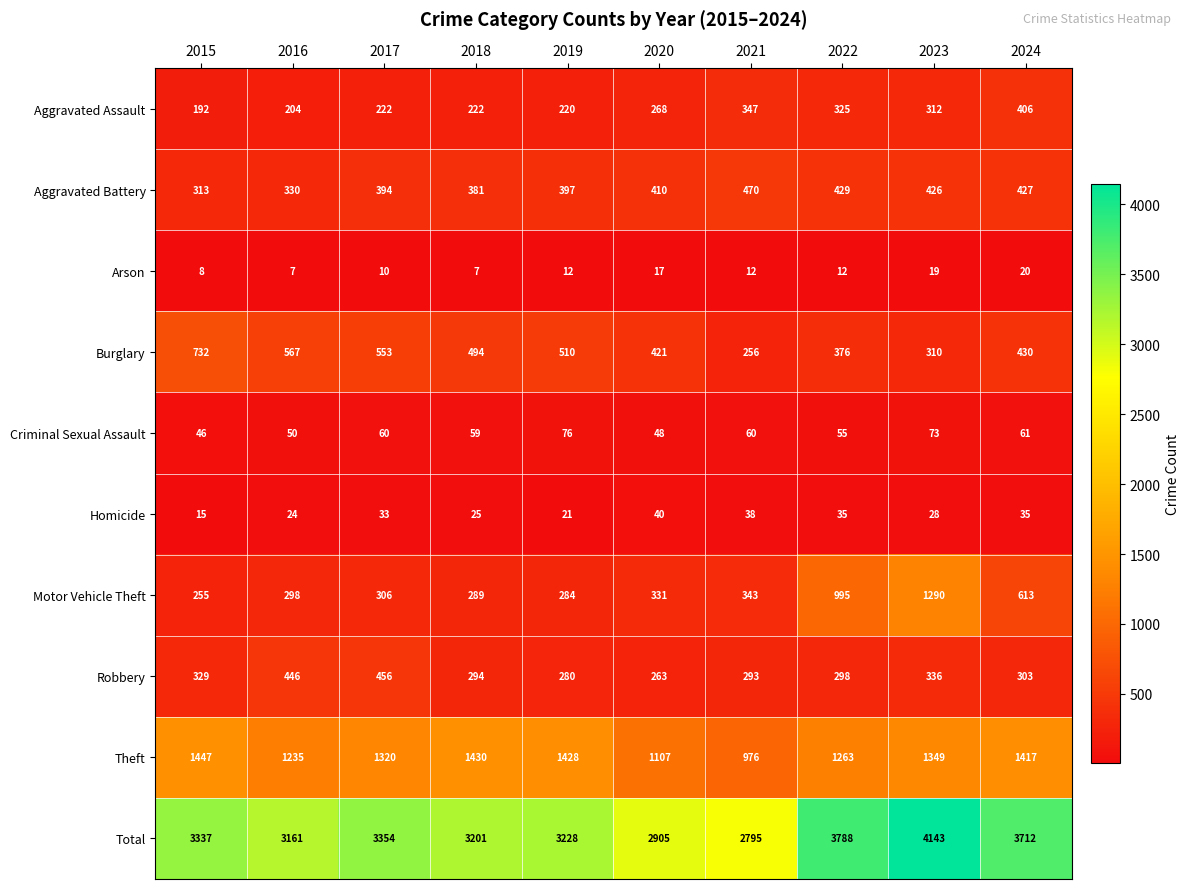

Rank the series by their maximum value, from highest to lowest.

Total, Theft, Motor Vehicle Theft, Burglary, Aggravated Battery, Robbery, Aggravated Assault, Criminal Sexual Assault, Homicide, Arson